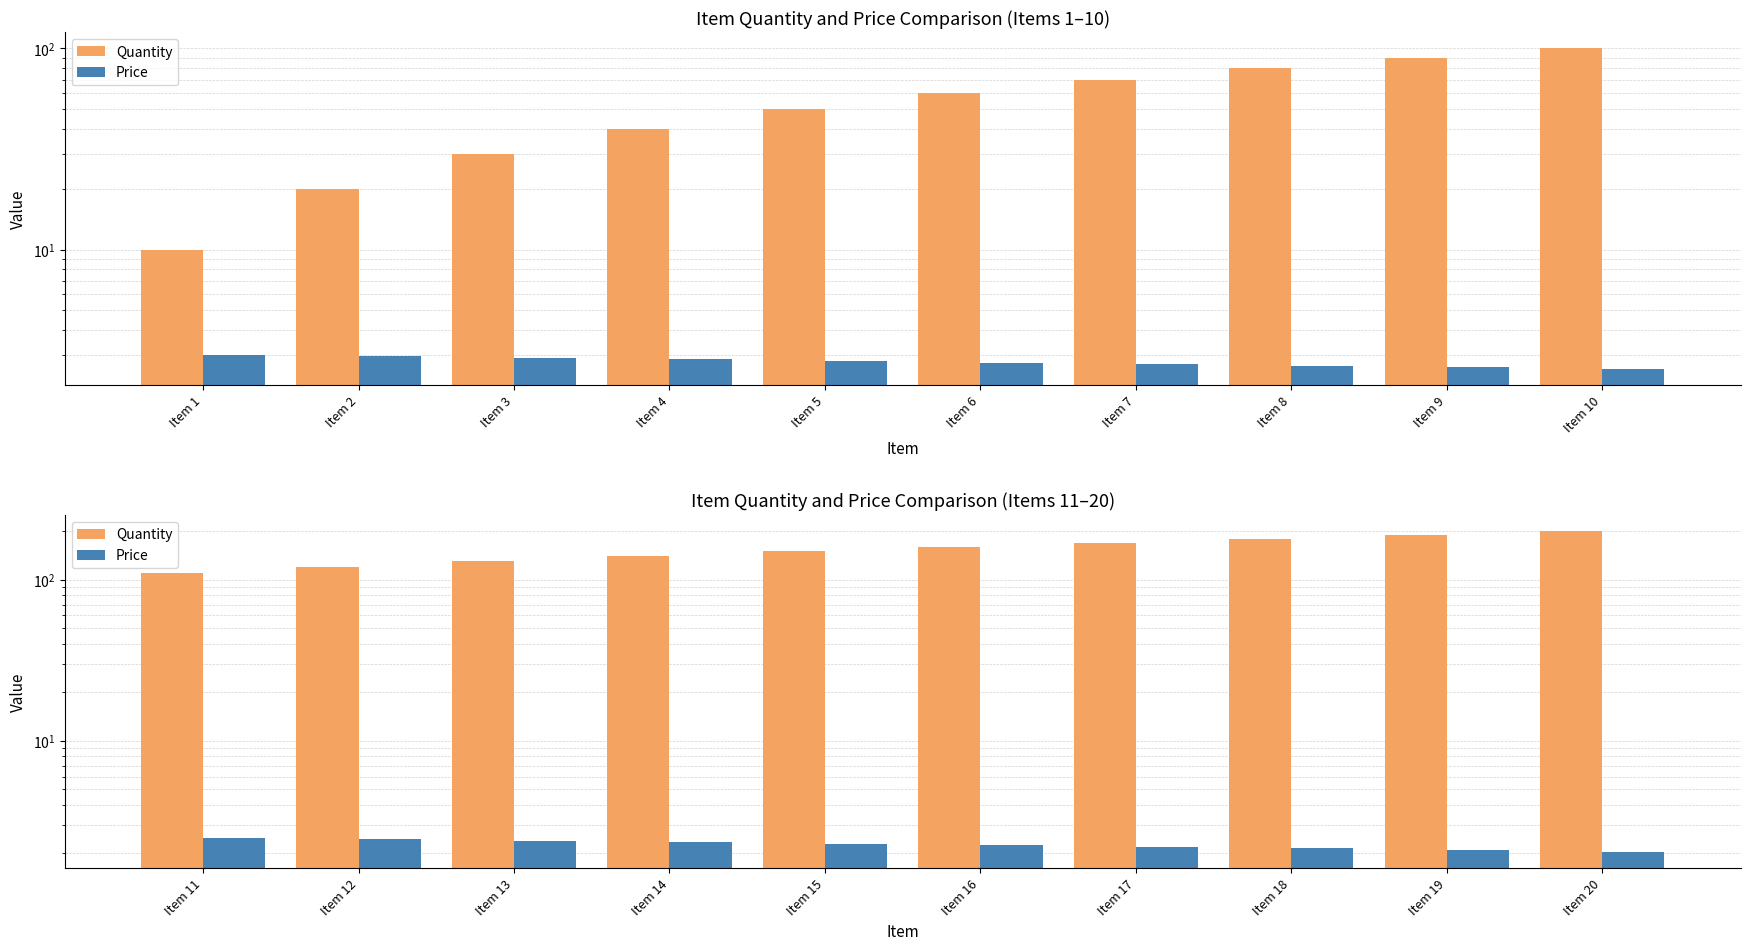

How many bars are there in each group?

2